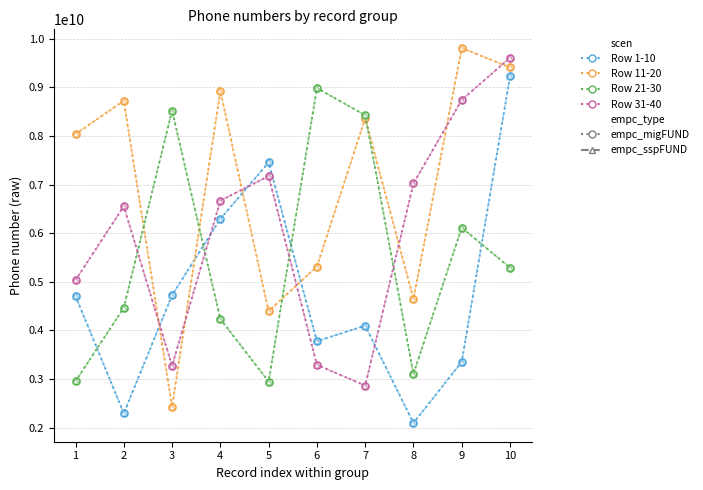

At which label does Row 1-10 reach its peak?

10